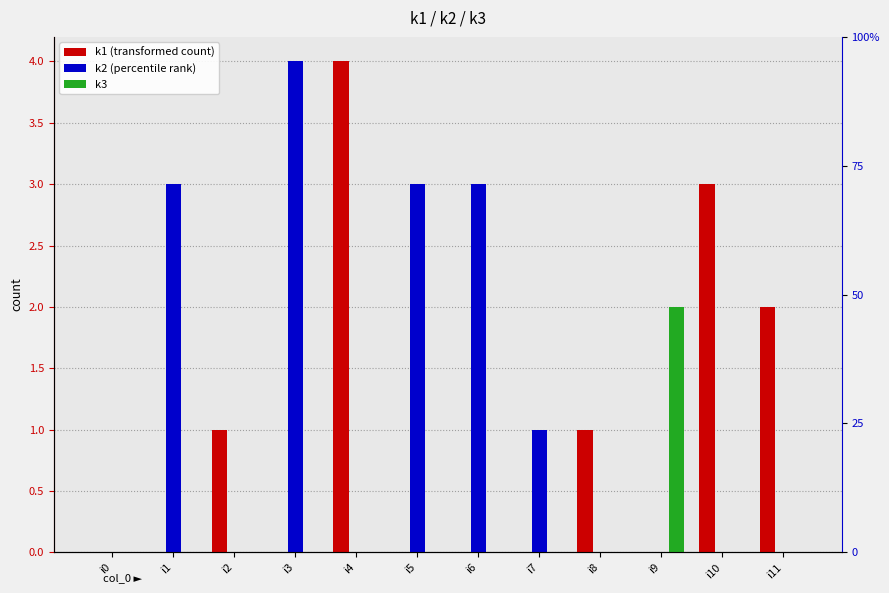

List the series in order of their overall mean, lowest first.

k3, k1, k2